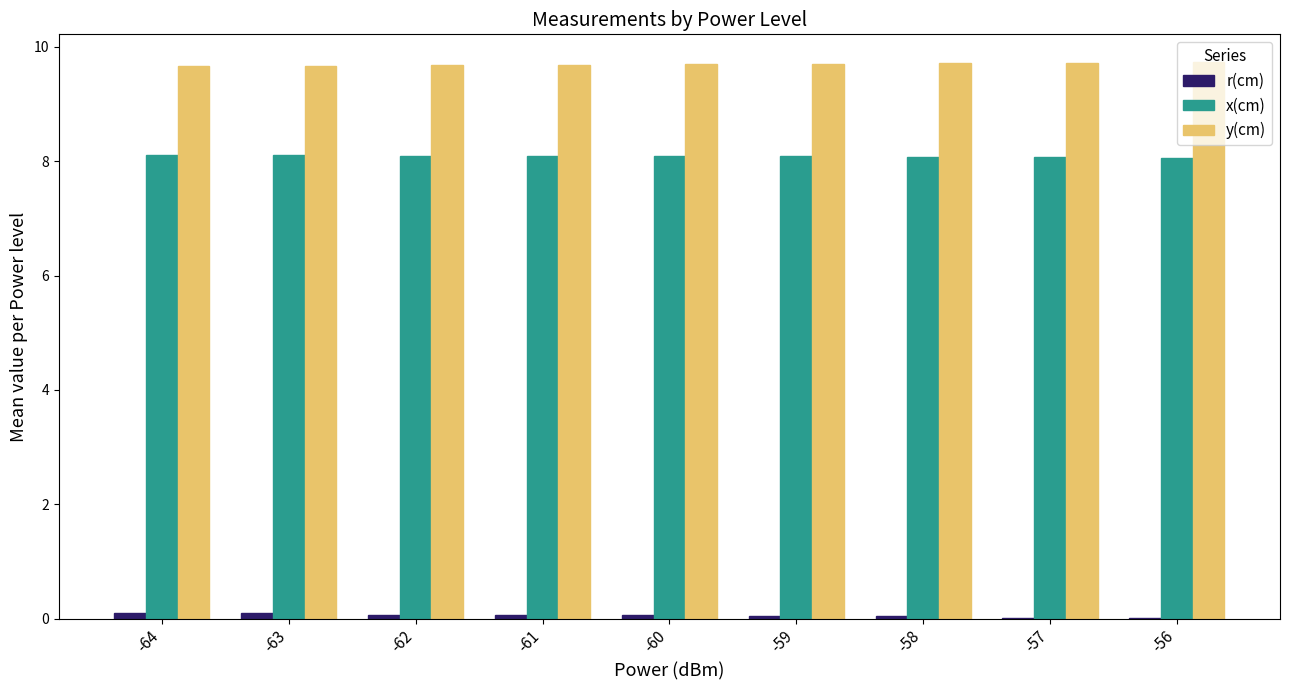

Which series has the largest total across all categories?

y(cm)